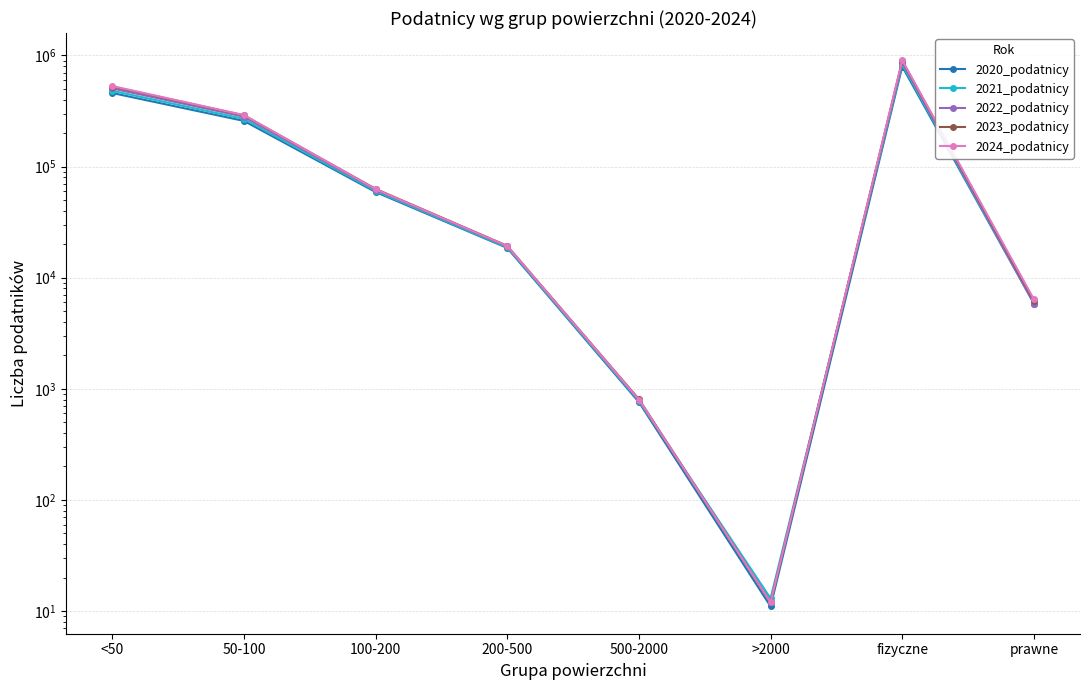

Which series has the widest spread of values?

2024_podatnicy